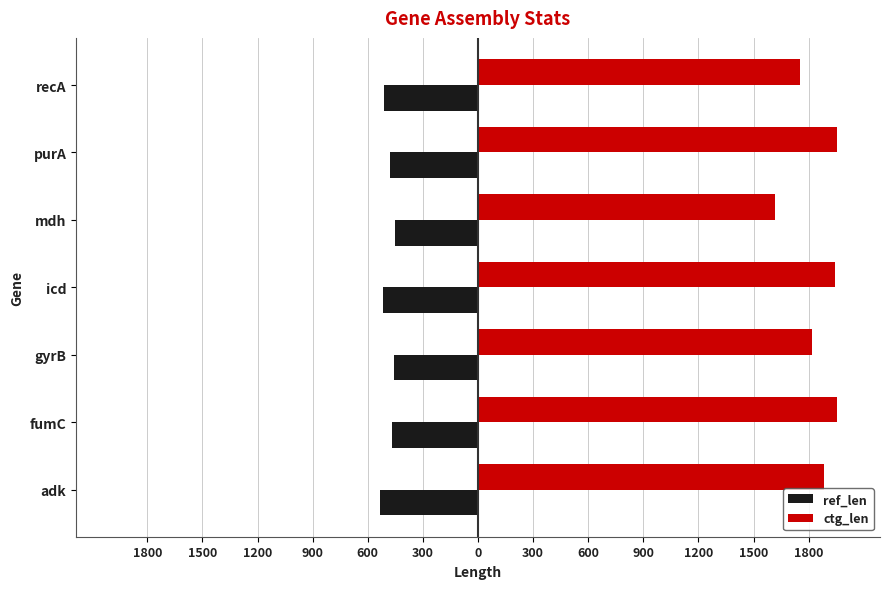

What are all the series names shown in the legend?

ref_len, ctg_len